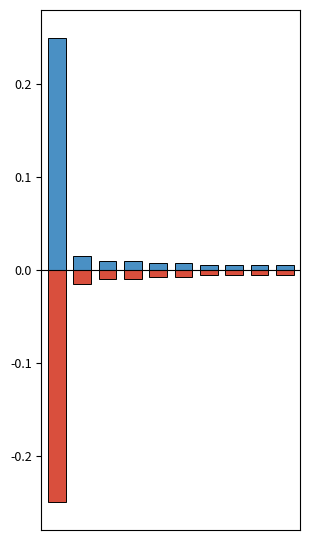

Reading right to left, list all the values displayed in this chart.

Ingresos (pos): 9=0.0	8=0.0	7=0.0	6=0.0	5=0.0	4=0.0	3=0.0	2=0.0	1=0.0	0=0.2
Ingresos (neg): 9=-0.0	8=-0.0	7=-0.0	6=-0.0	5=-0.0	4=-0.0	3=-0.0	2=-0.0	1=-0.0	0=-0.2